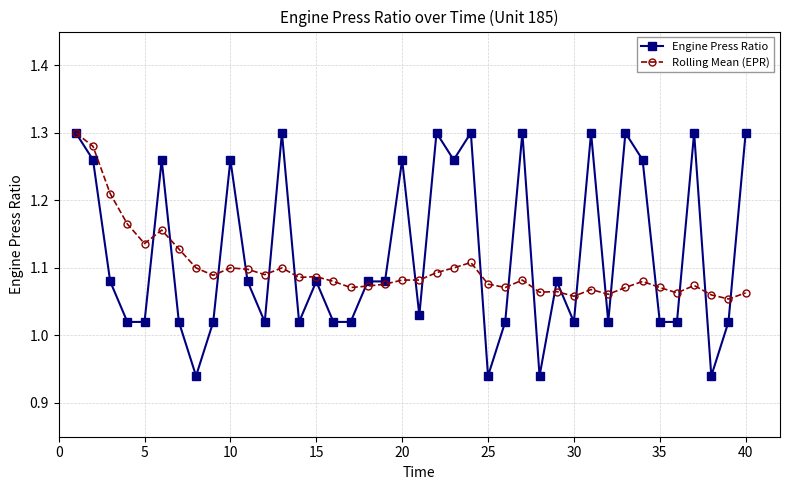

How many Rolling Mean (EPR) values are between 1 and 2?

40